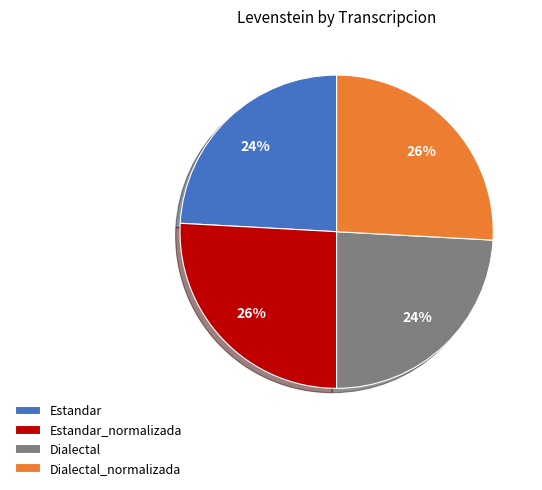

How many slices are in this pie chart?

4